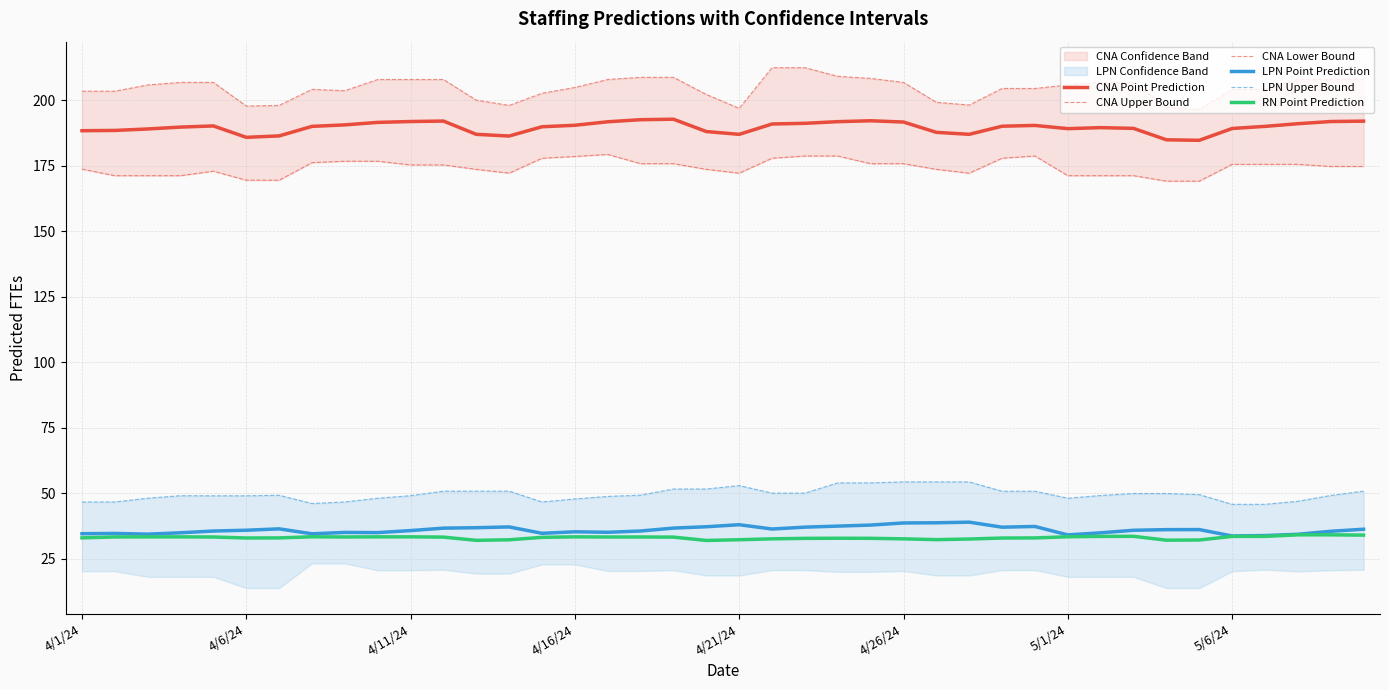

Reading left to right, transcribe all the data shown in this chart.

CNA Point Prediction: 188.3	188.4	189.0	189.7	190.1	185.8	186.3	190.0	190.5	191.5	191.8	192.0	186.9	186.3	189.8	190.4	191.7	192.5	192.7	188.0	186.9	190.9	191.1	191.8	192.1	191.6	187.7	186.9	190.0	190.3	189.1	189.5	189.2	184.8	184.6	189.2	190.0	191.0	191.8	192.0
CNA Upper Bound: 203.4	203.4	205.8	206.7	206.7	197.7	198.0	204.1	203.6	207.8	207.8	207.8	200.0	198.0	202.6	204.8	207.8	208.7	208.7	202.1	196.8	212.4	212.4	209.1	208.3	206.7	199.2	198.1	204.4	204.4	205.8	206.7	206.7	197.2	196.4	204.1	204.1	207.8	207.8	207.8
CNA Lower Bound: 173.6	171.1	171.1	171.1	172.9	169.4	169.4	176.1	176.7	176.7	175.2	175.2	173.6	172.1	177.8	178.5	179.2	175.7	175.7	173.6	172.1	177.8	178.7	178.7	175.7	175.7	173.6	172.1	177.8	178.7	171.1	171.1	171.1	169.1	169.1	175.5	175.5	175.5	174.7	174.7
LPN Point Prediction: 34.5	34.6	34.3	34.9	35.5	35.8	36.4	34.5	35.0	34.9	35.7	36.6	36.8	37.1	34.6	35.2	35.0	35.5	36.6	37.1	37.9	36.3	37.0	37.4	37.8	38.6	38.7	38.9	37.0	37.3	34.0	34.8	35.8	36.0	36.1	33.6	33.8	34.3	35.4	36.2
LPN Upper Bound: 46.6	46.6	48.0	49.0	49.0	49.0	49.2	46.0	46.6	48.0	49.0	50.7	50.7	50.7	46.6	47.8	48.7	49.2	51.6	51.6	52.9	50.0	50.0	53.9	53.9	54.3	54.3	54.3	50.7	50.7	48.0	49.1	49.8	49.8	49.4	45.7	45.7	46.9	49.1	50.7
RN Point Prediction: 32.9	33.3	33.3	33.3	33.2	32.9	32.9	33.3	33.2	33.3	33.3	33.2	32.0	32.2	33.1	33.3	33.2	33.2	33.2	31.9	32.2	32.5	32.7	32.8	32.7	32.5	32.2	32.5	32.9	32.9	33.3	33.5	33.5	32.0	32.1	33.5	33.5	34.1	34.1	34.0